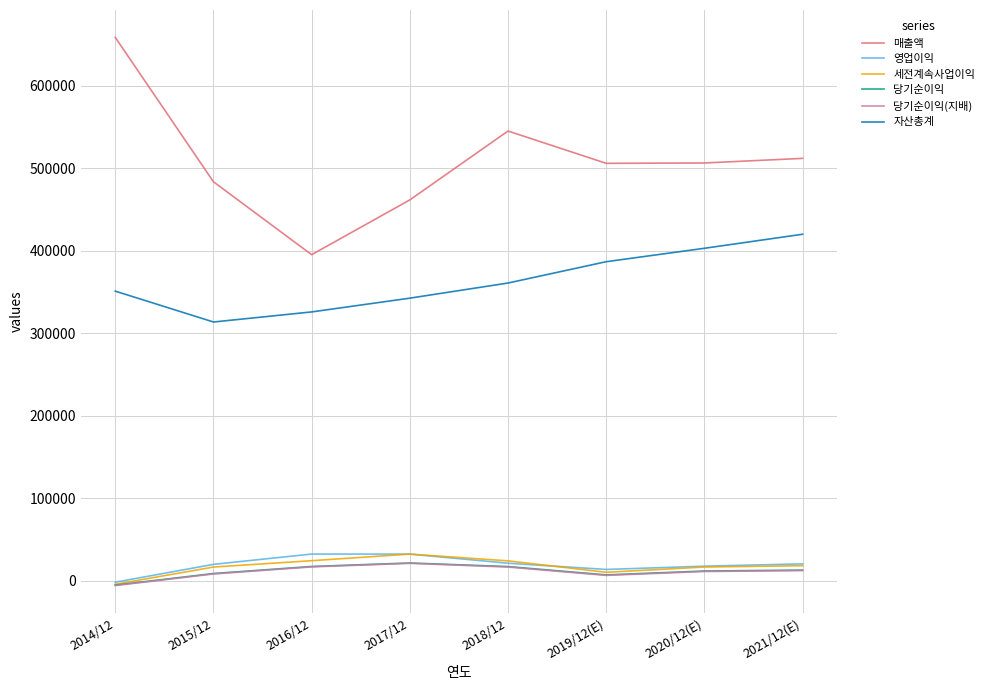

Is the value of 매출액 at 2017/12 greater than the value of 당기순이익(지배) at 2018/12?

Yes